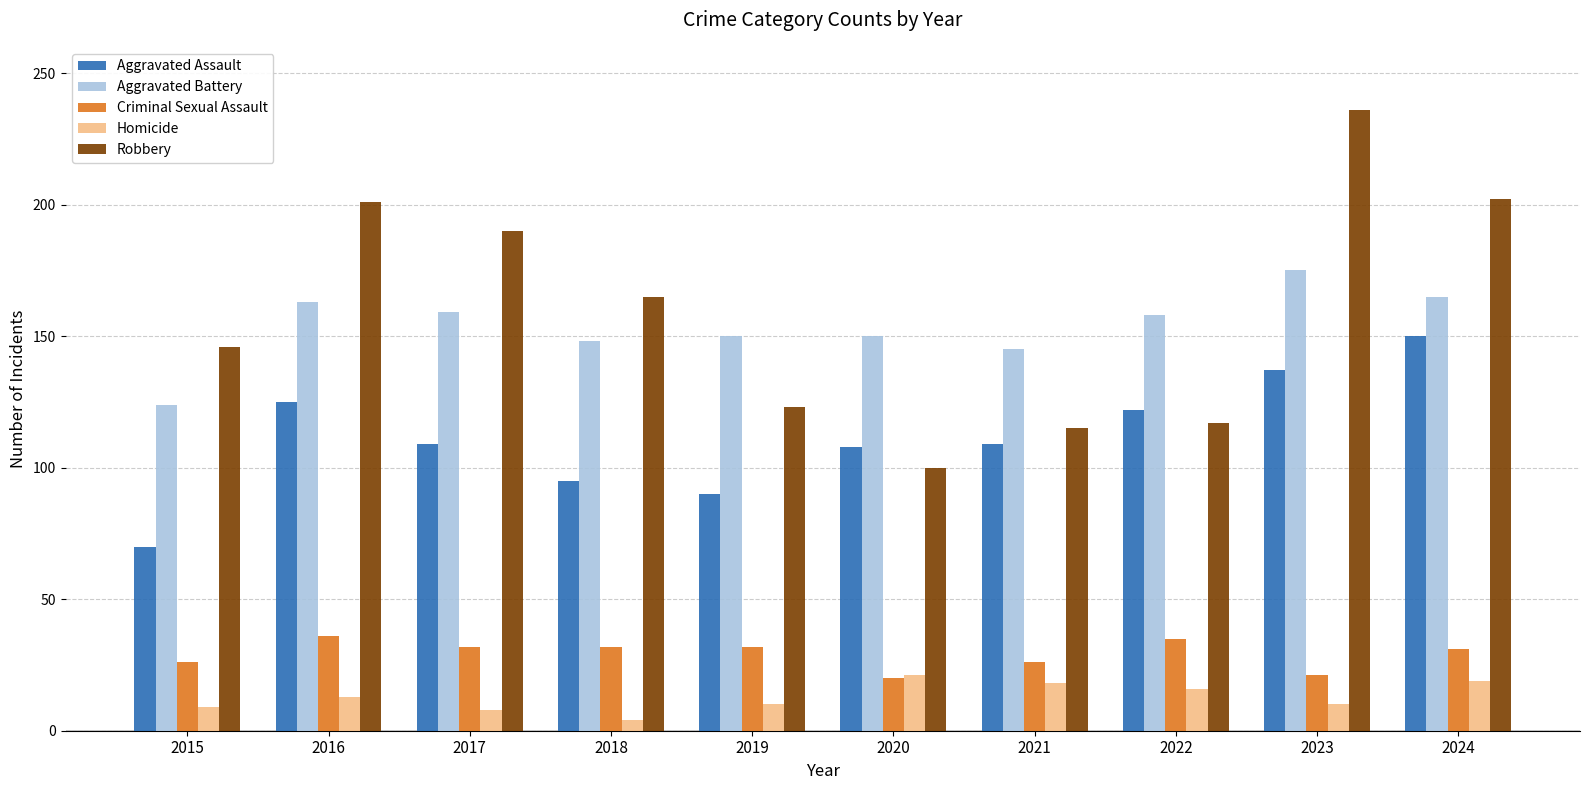

How many bars are there in total?

50